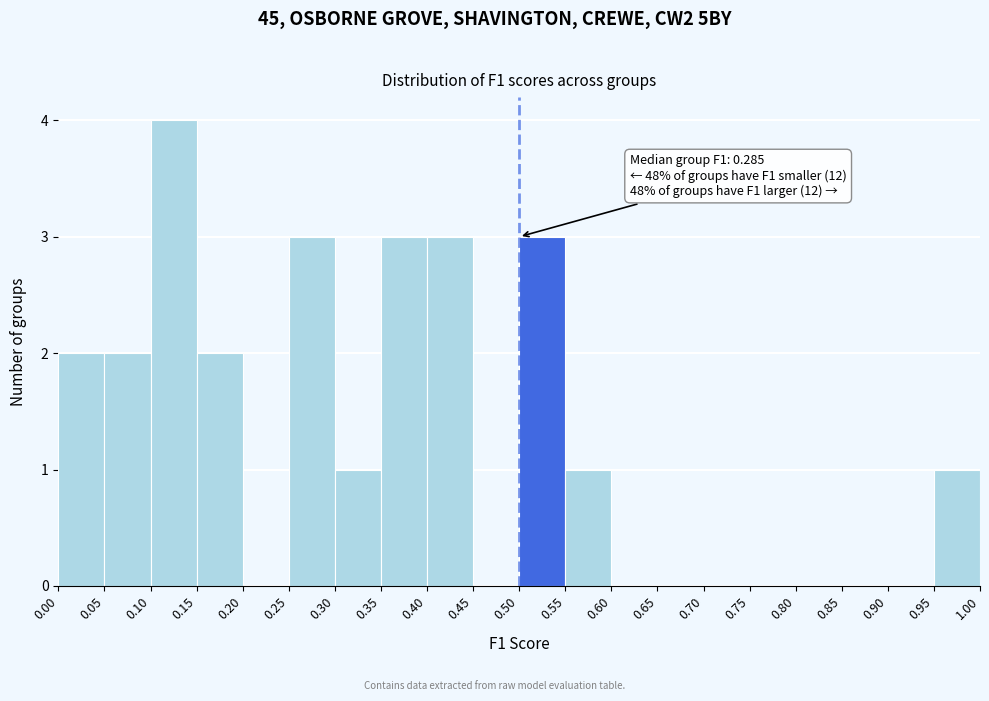

Which range on the x-axis has the tallest bar?

0.10 to 0.15